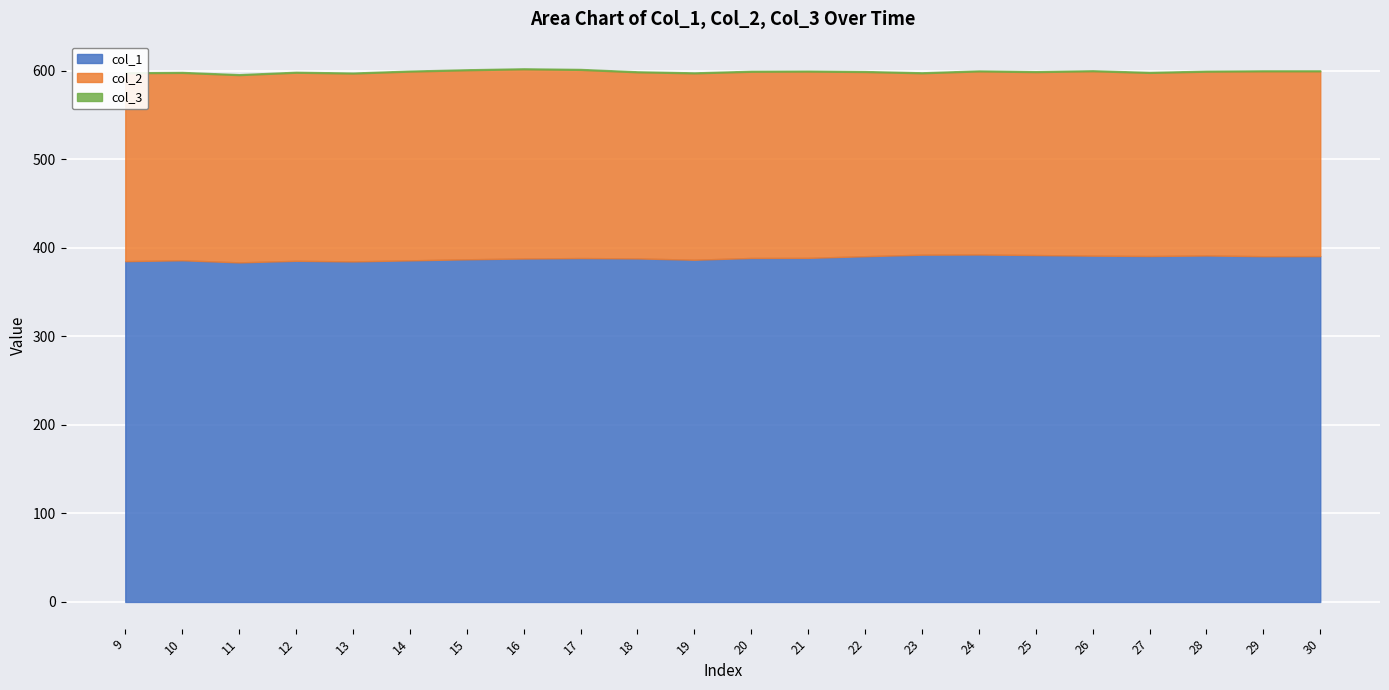

What is the average value of the col_3 series?

1.0